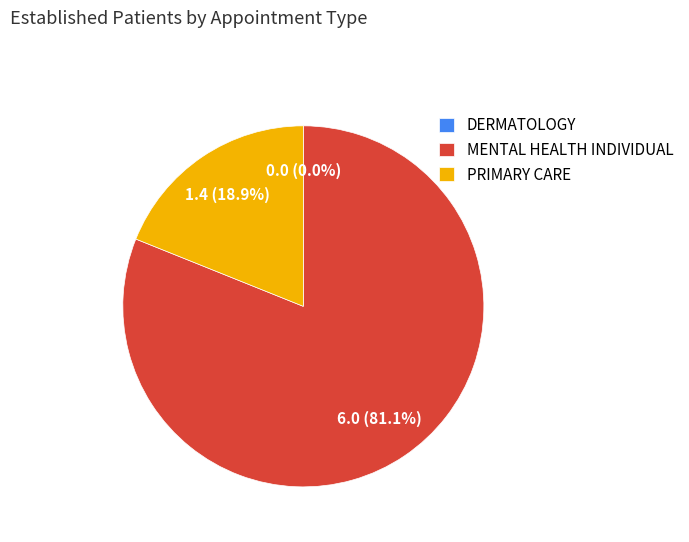

Which category accounts for the majority?

MENTAL HEALTH INDIVIDUAL